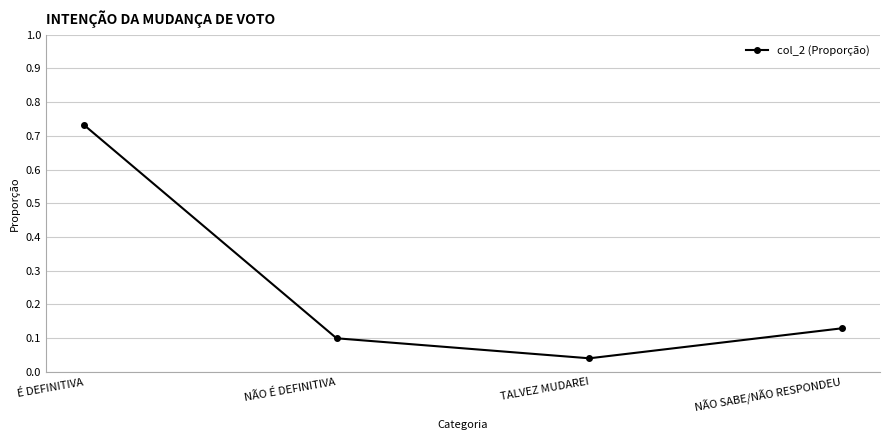

Which category has the lowest value across all series?

TALVEZ MUDAREI